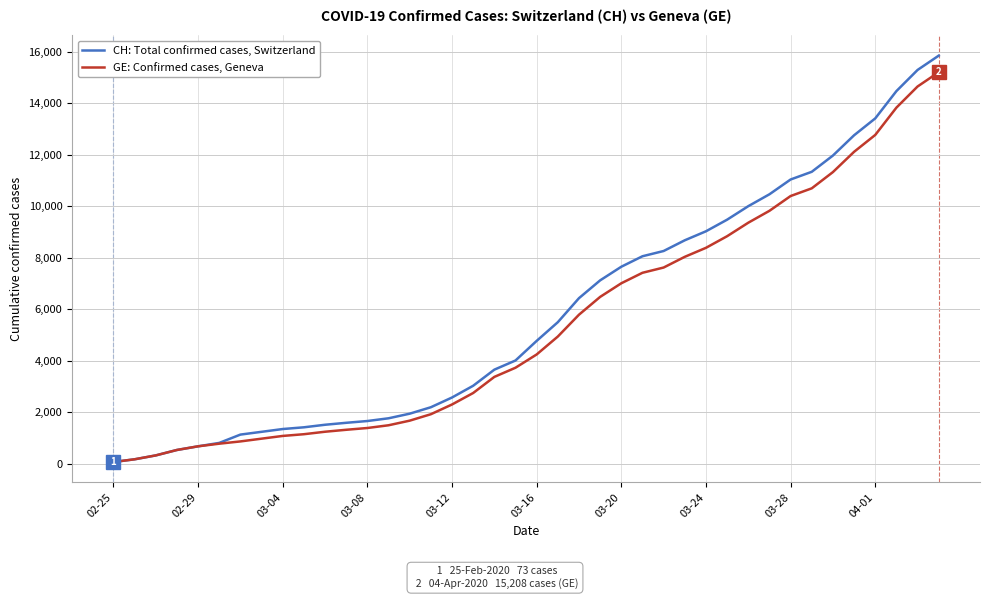

What are all the series names shown in the legend?

CH: Total confirmed cases, Switzerland, GE: Confirmed cases, Geneva